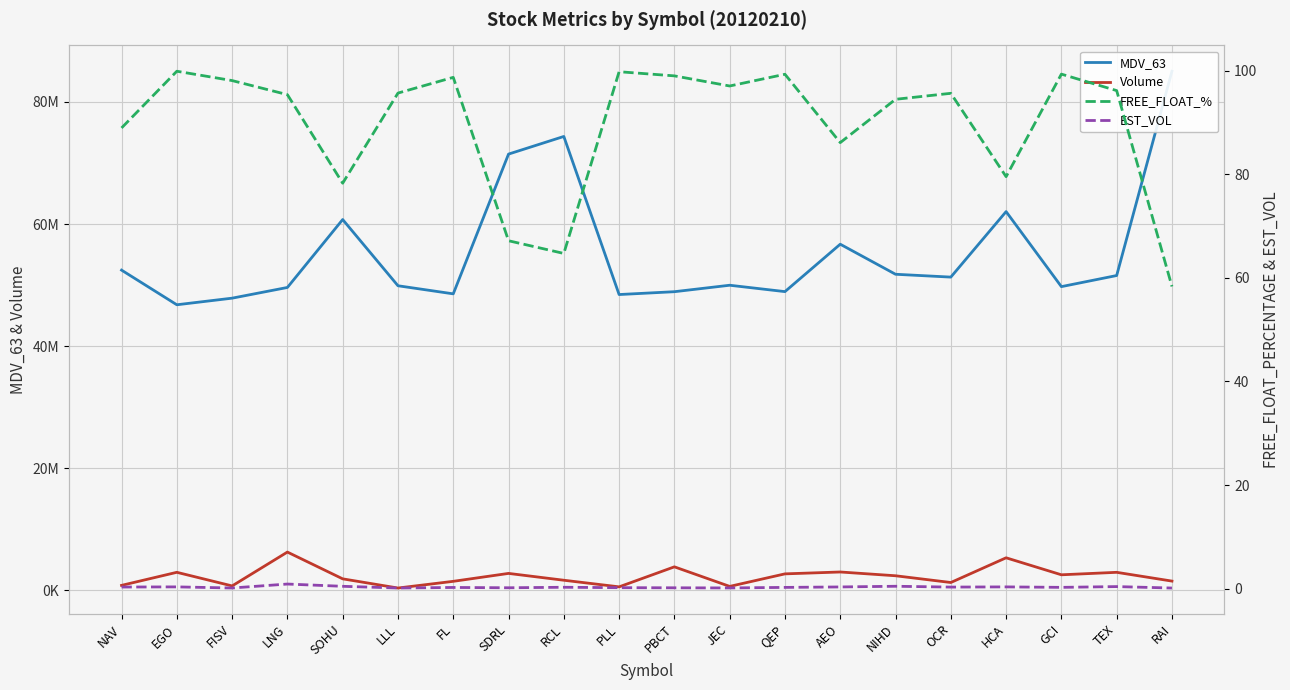

True or false: EST_VOL and MDV_63 intersect in this chart.

False